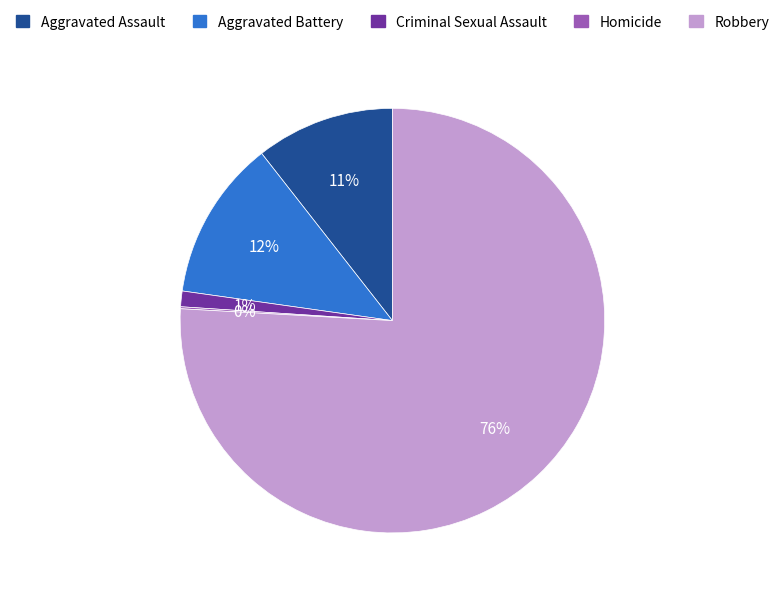

Approximately how many times larger is the value at Aggravated Assault compared to Aggravated Battery?

0.9